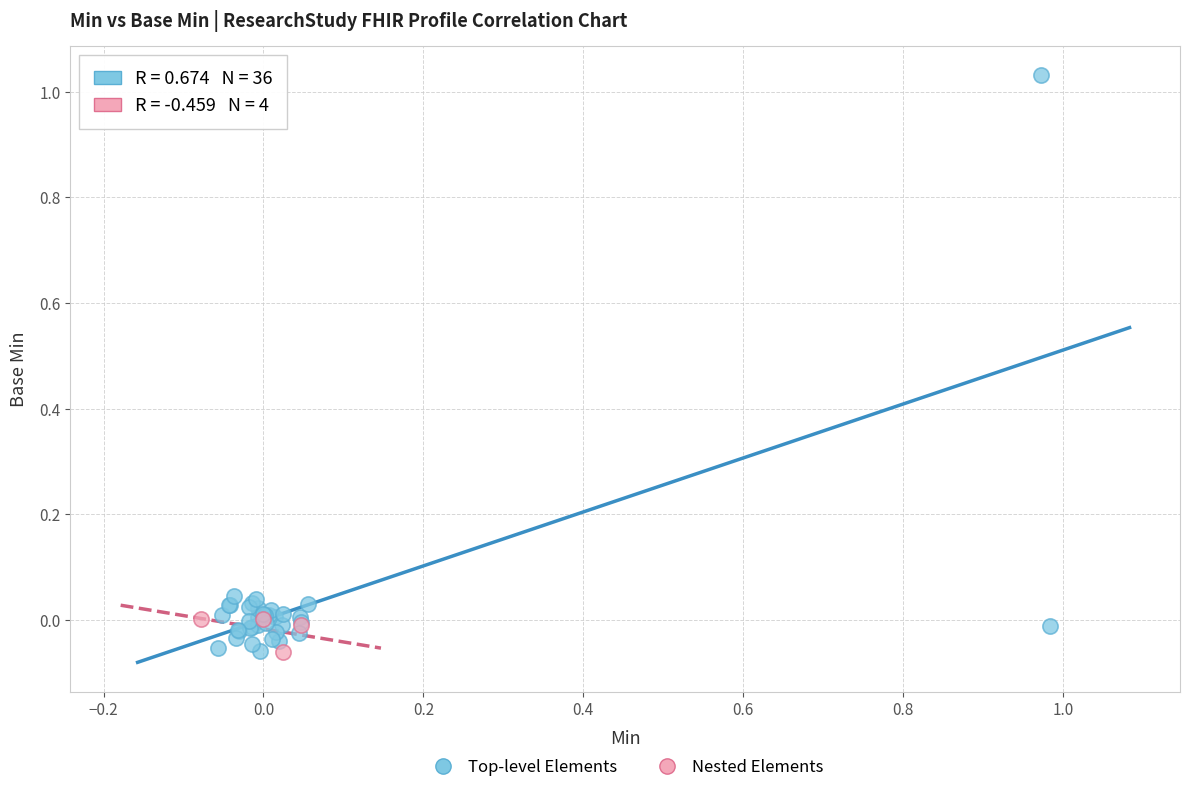

Which series has the widest spread of Y values?

Top-level Elements